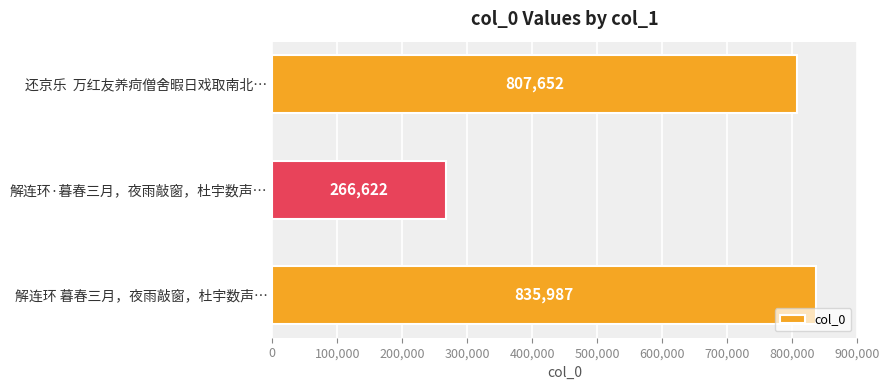

Does the chart contain stacked bars?

No